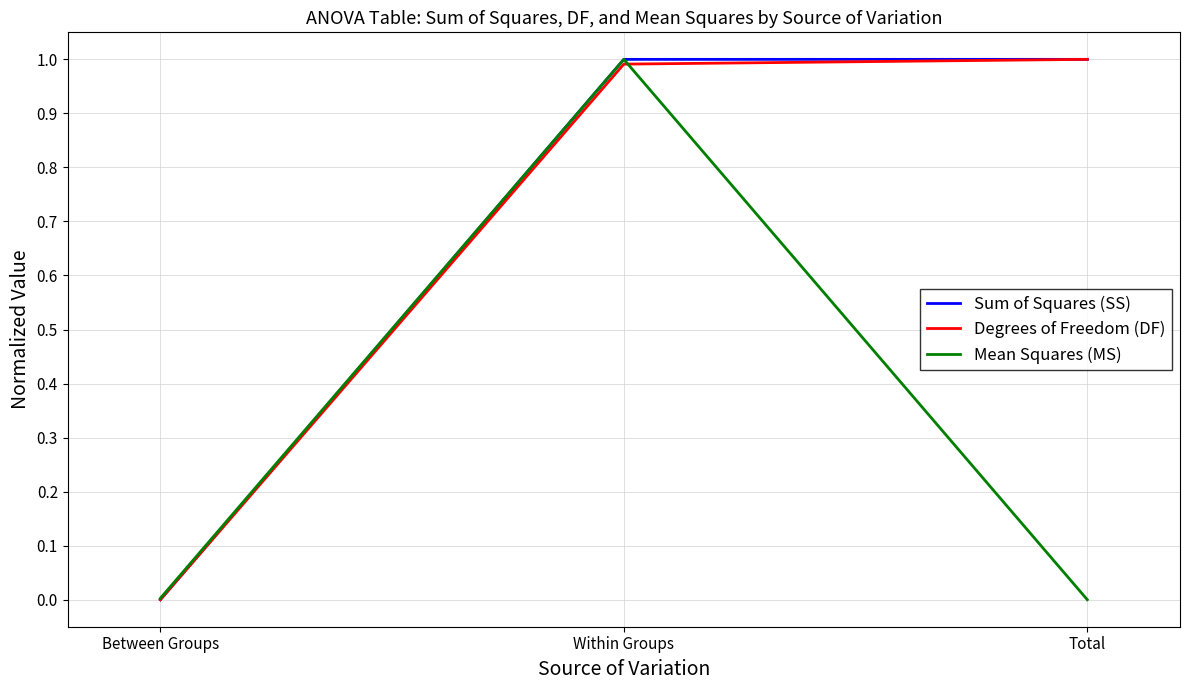

The value of Degrees of Freedom (DF) at Between Groups is 0.6. True or false?

False